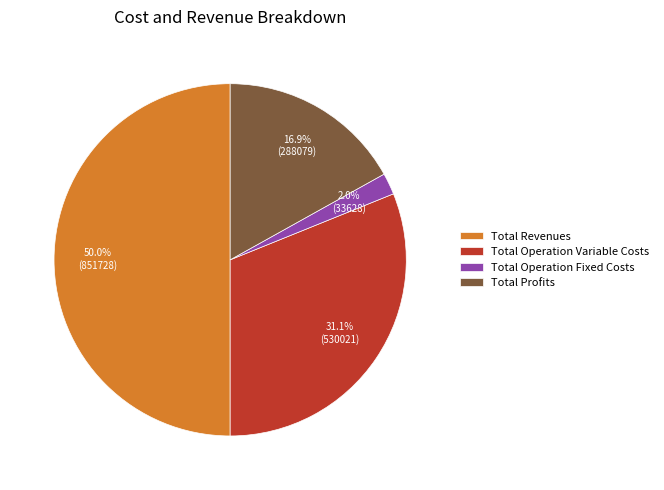

Is it true that Total Revenues is 50% of the pie?

True